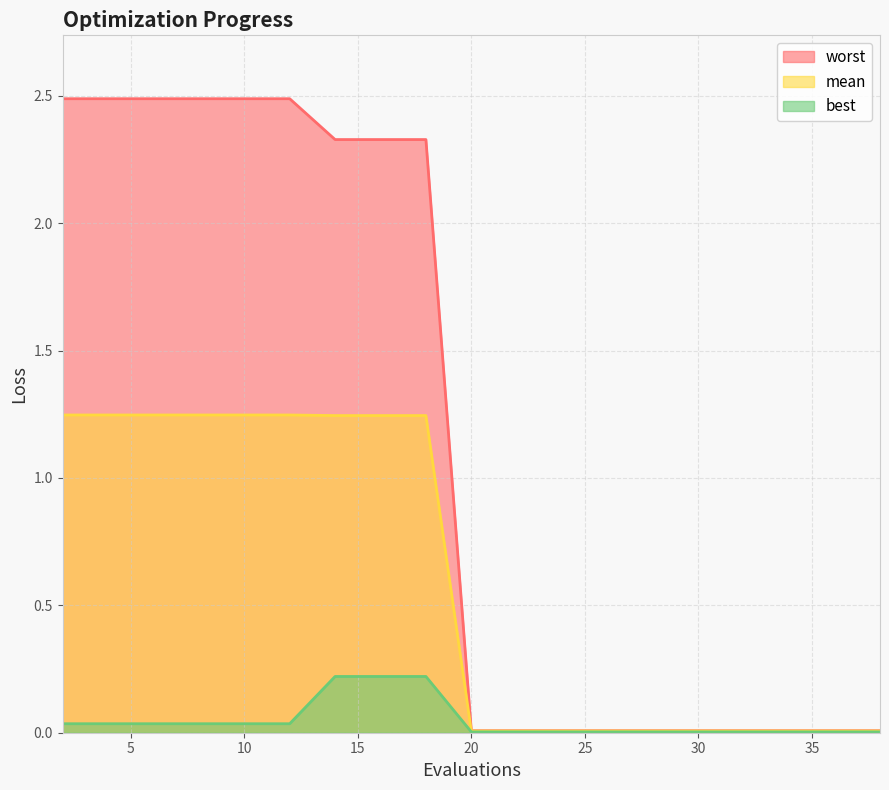

True or false: mean and worst intersect in this chart.

False